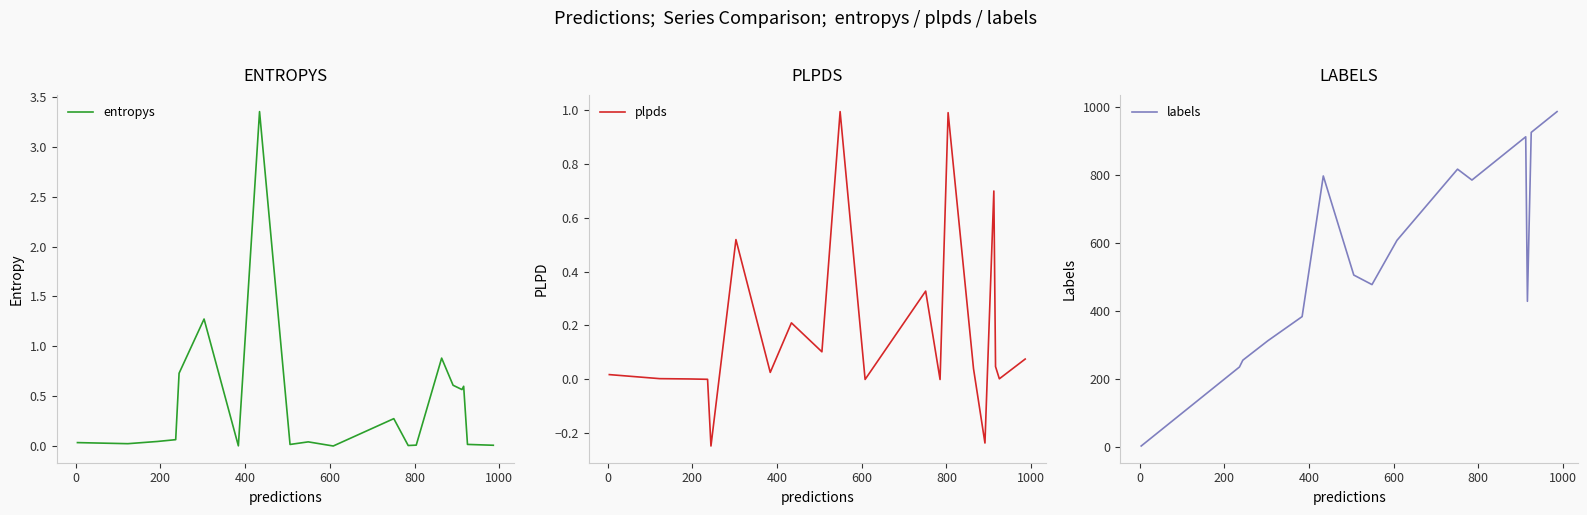

Reading left to right, extract all data points from this chart.

entropys: 0.0	0.0	0.0	0.1	0.7	1.3	0.0	3.4	0.0	0.0	0.0	0.3	0.0	0.0	0.9	0.6	0.6	0.6	0.0	0.0
plpds: 0.0	0.0	0.0	0.0	-0.2	0.5	0.0	0.2	0.1	1.0	0.0	0.3	-0.0	1.0	0.0	-0.2	0.7	0.0	0.0	0.1
labels: 4.0	123.0	193.0	236.0	256.0	313.0	384.0	797.0	506.0	478.0	608.0	817.0	785.0	804.0	864.0	891.0	912.0	429.0	925.0	986.0